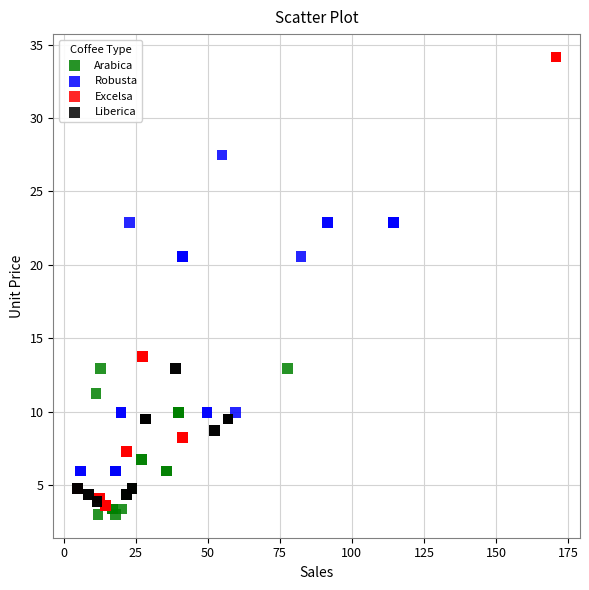

Which series reaches the minimum Y coordinate?

Arabica